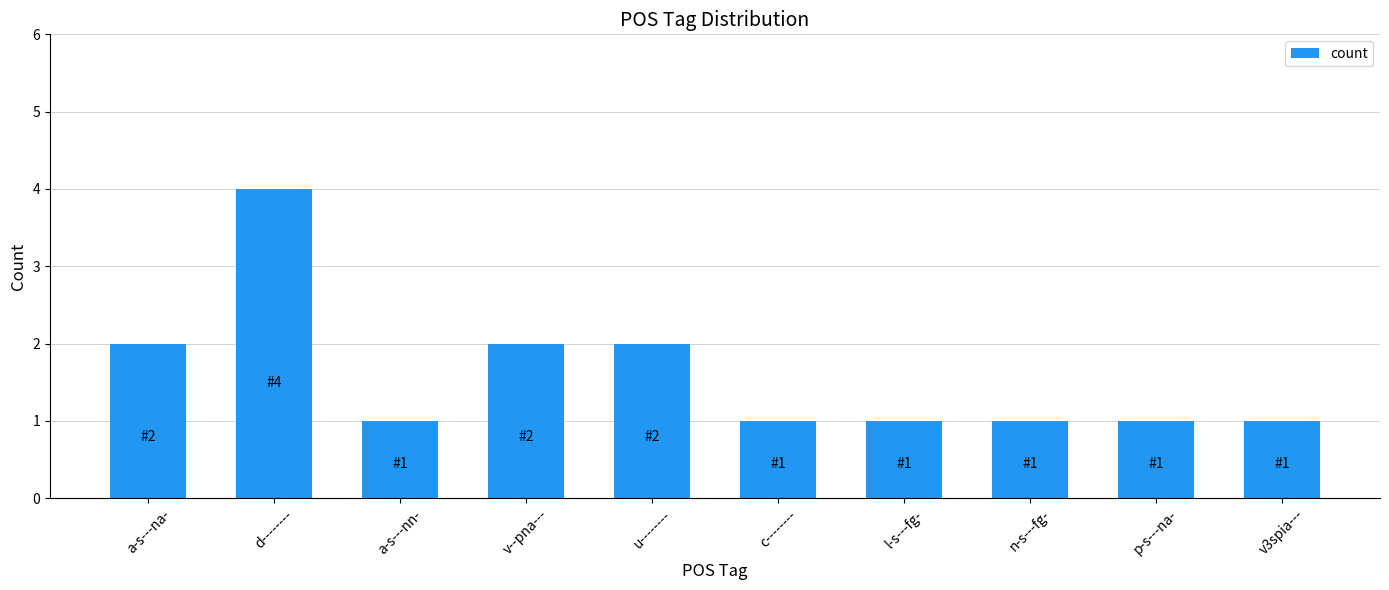

What is the label of the 4th bar from the left?

v--pna---